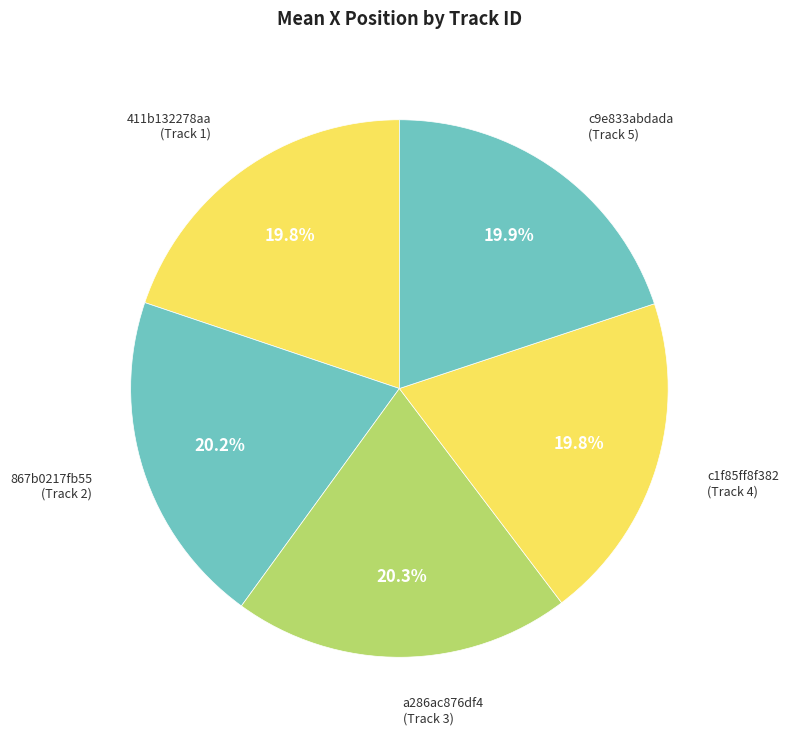

How many segments does this pie chart have?

5